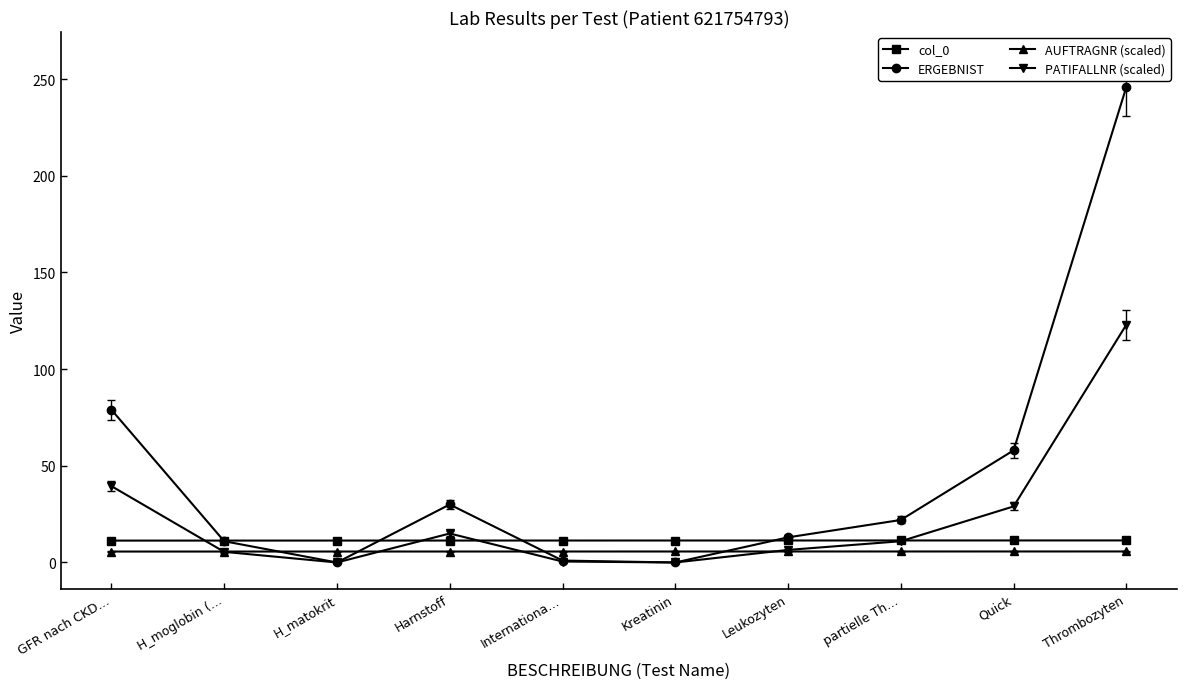

What is the label of the 8th point from the left?

partielle Th…